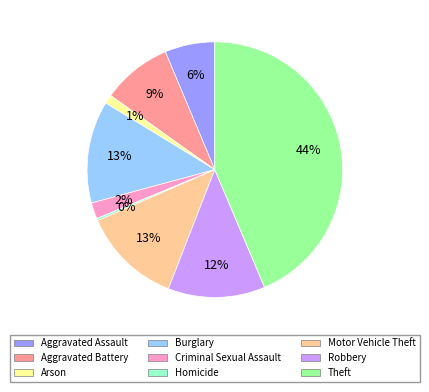

Combined, do Arson and Homicide account for over 50%?

No